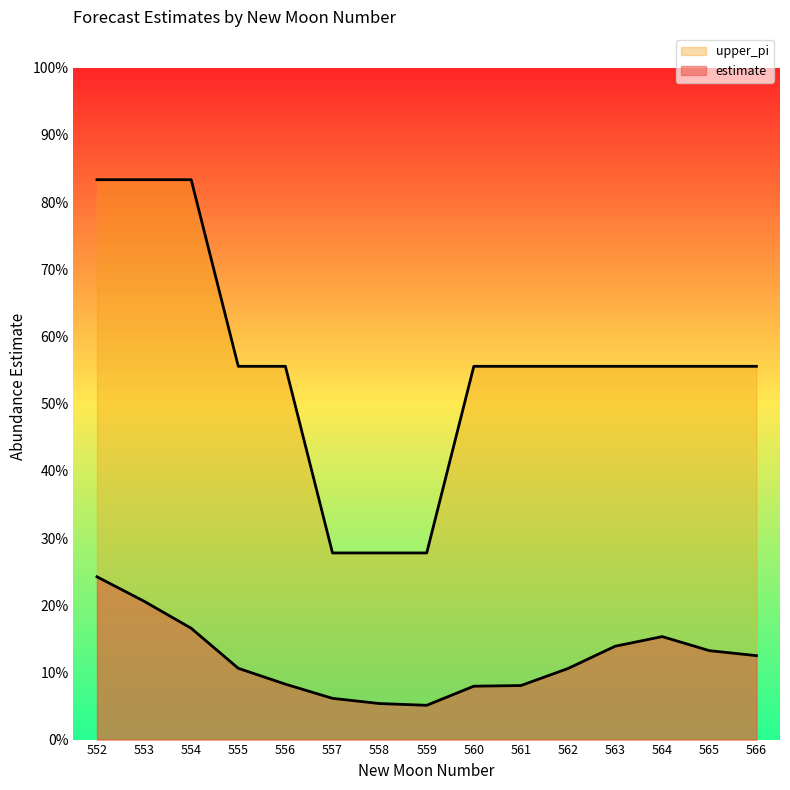

Which has a higher value, 558 or 555?

555